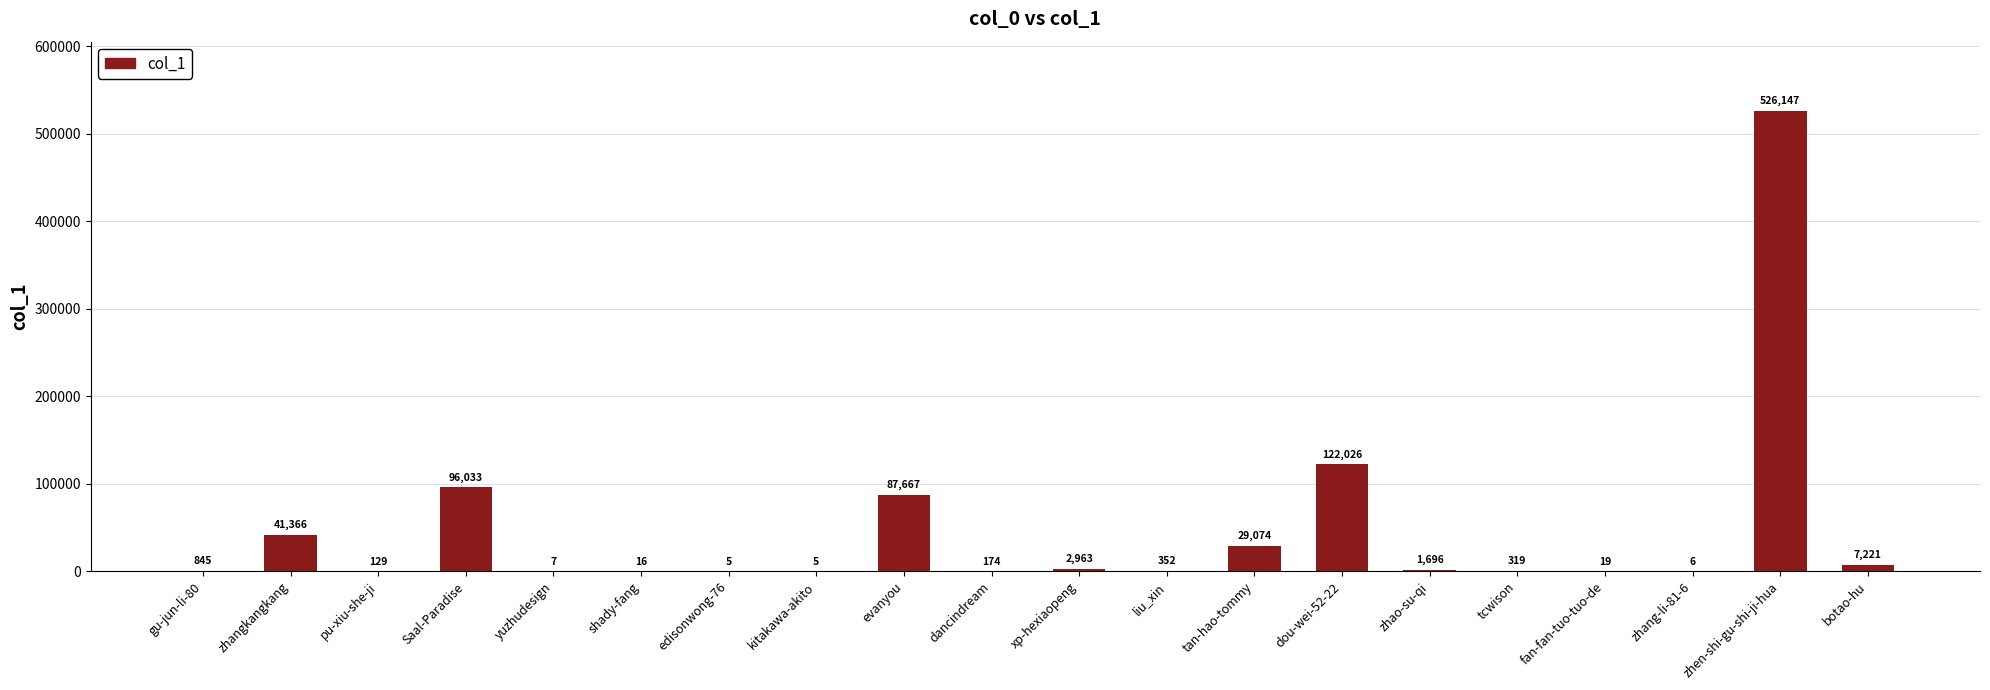

The value at zhangkangkang is 41366. True or false?

True